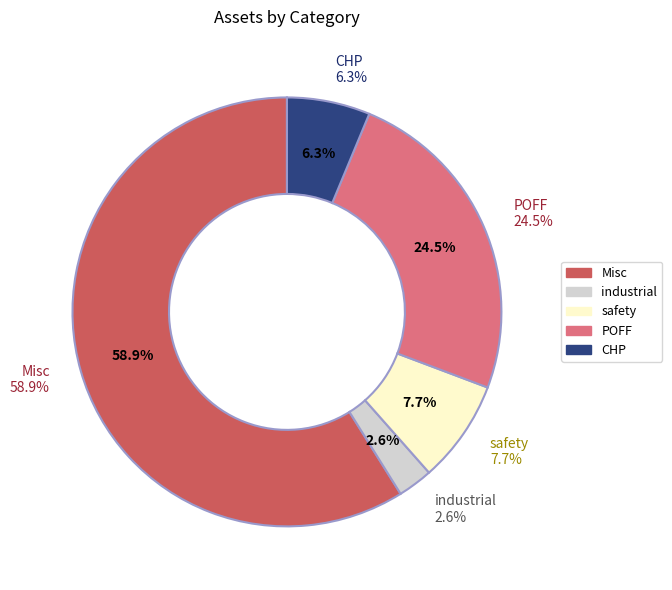

The industrial slice represents 15% of the pie. True or false?

False